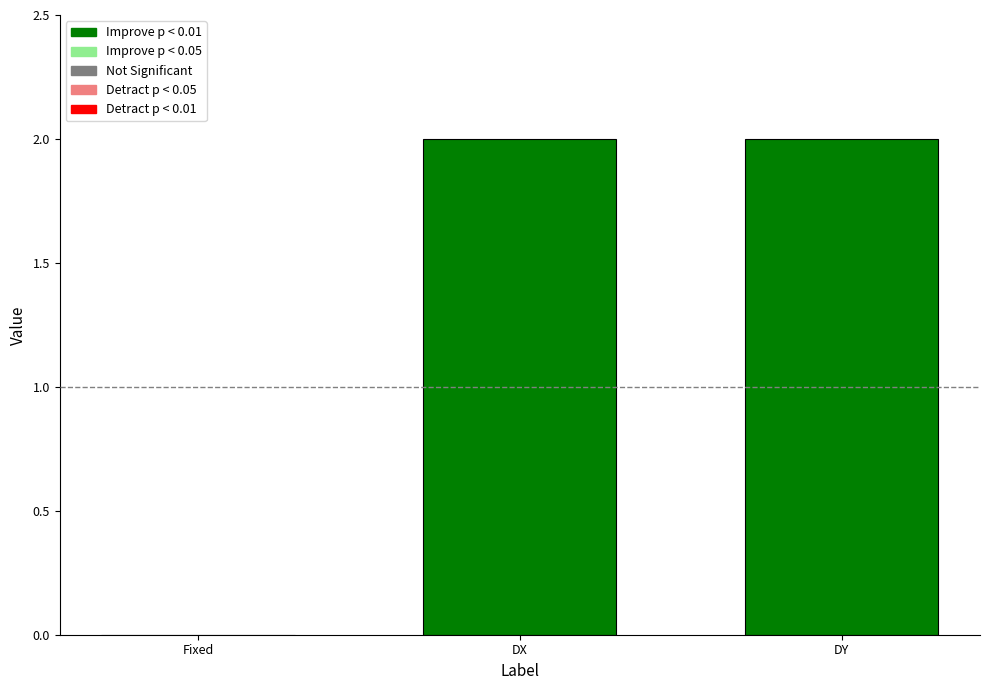

True or false: the data shows 3 at DX.

False